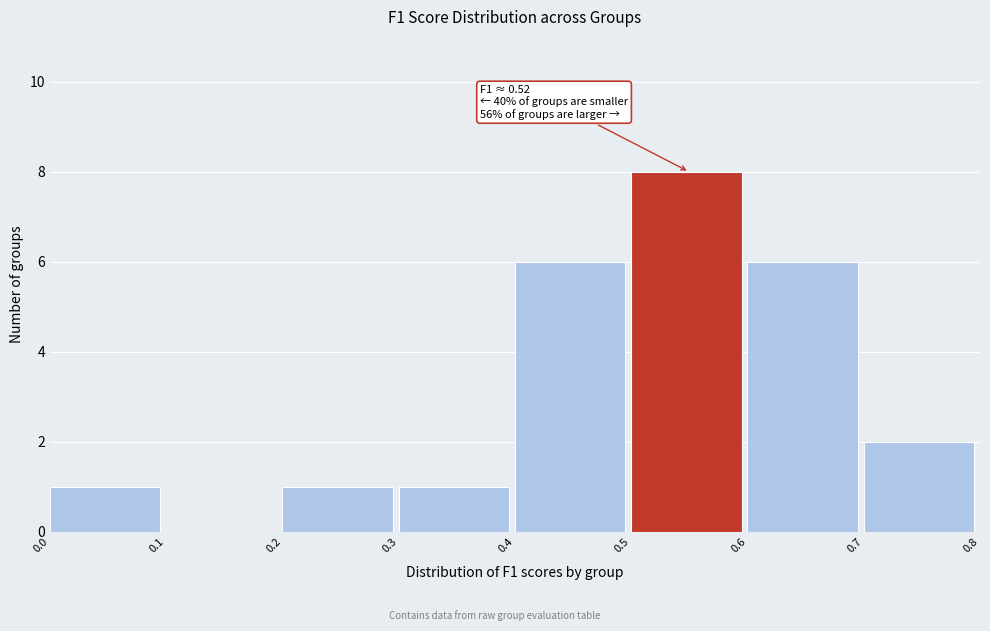

Over which range of the x-axis is the bar tallest?

0.5 to 0.6